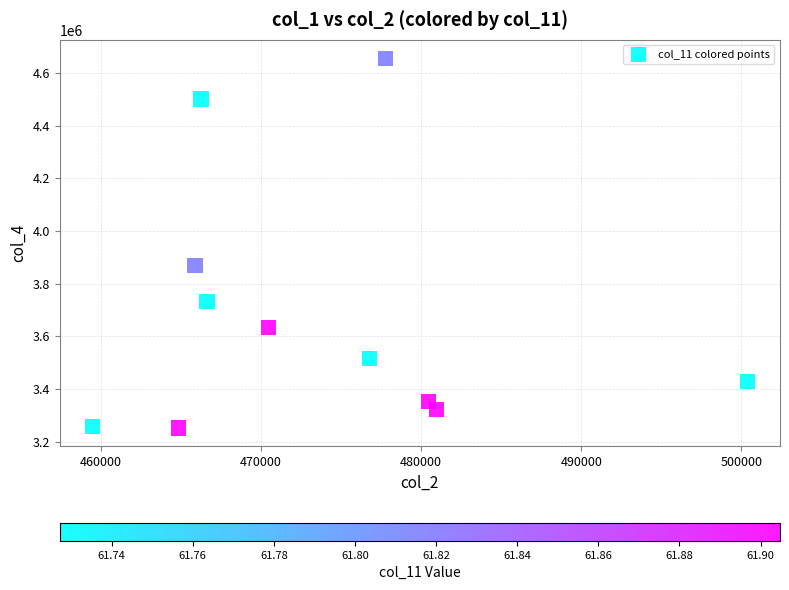

What Y value in the scatter plot is closest to 3954042?

3868167